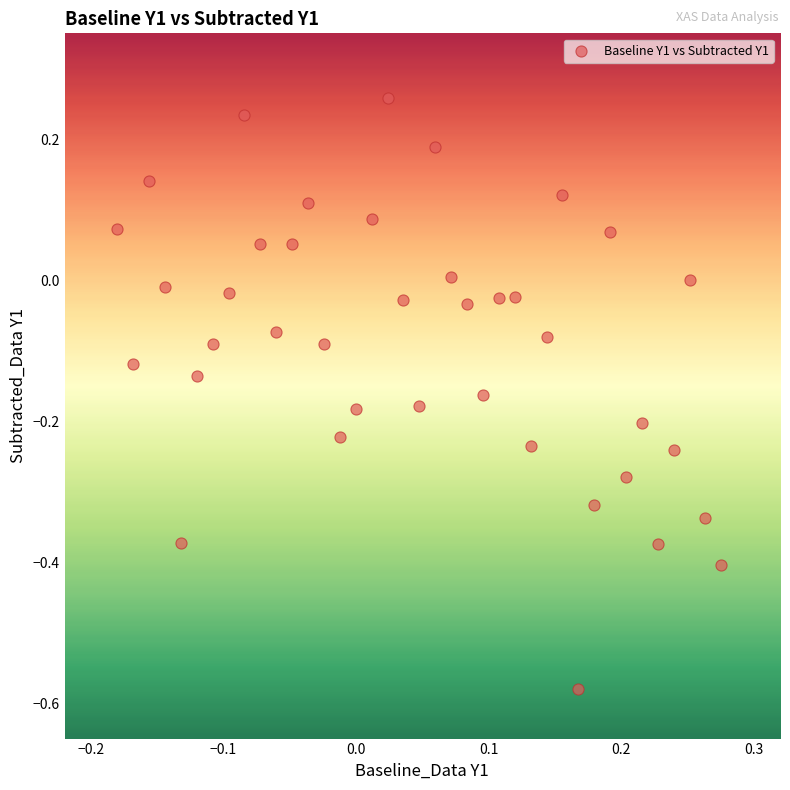

What is the range of Y values (max minus min)?

0.8